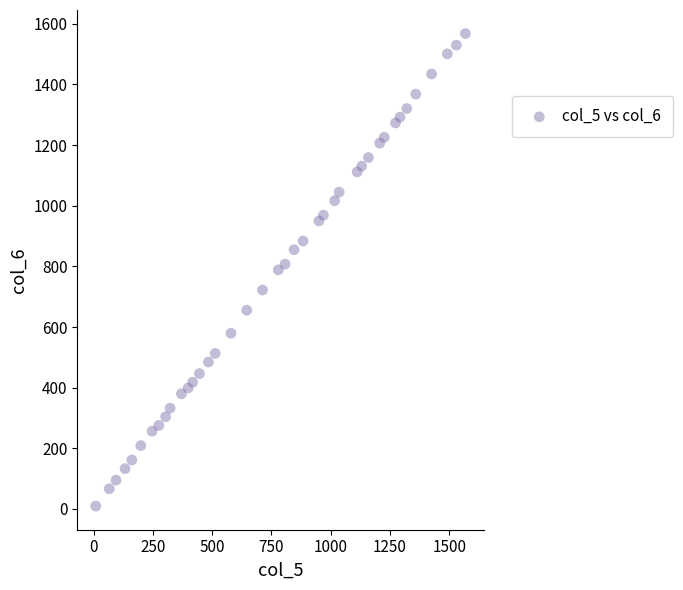

What is the range of Y values (max minus min)?

1558.0